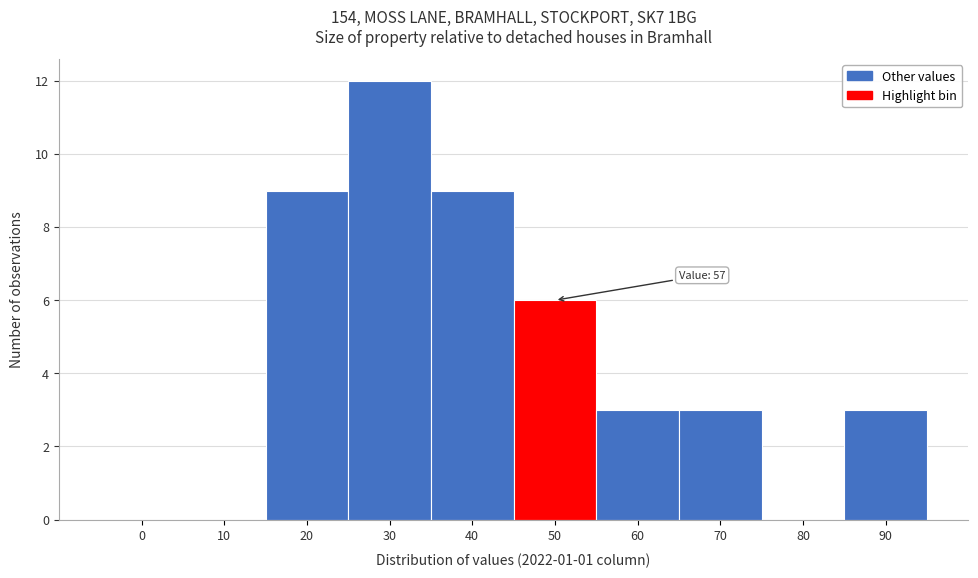

Reading right to left, list all the values displayed in this chart.

90=3	80=0	70=3	60=3	50=6	40=9	30=12	20=9	10=0	0=0